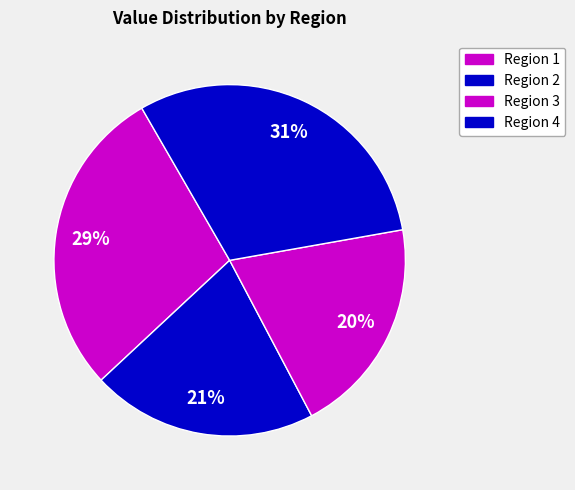

How many slices are in this pie chart?

4